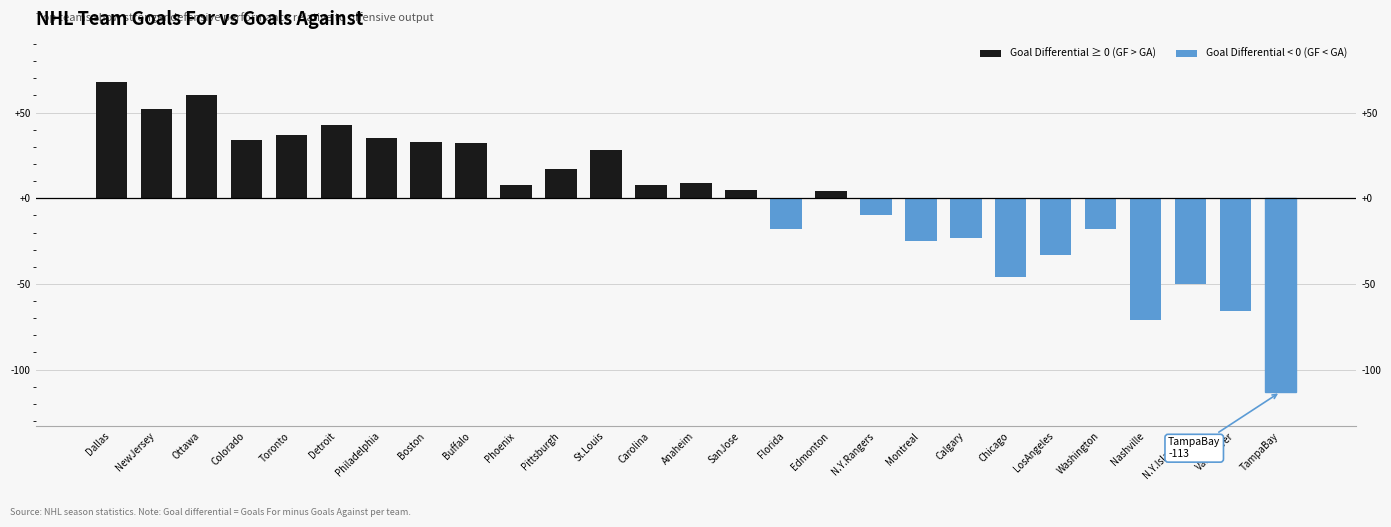

Rank the categories by value from lowest to highest.

TampaBay, Nashville, Vancouver, N.Y.Islanders, Chicago, LosAngeles, Montreal, Calgary, Florida, Washington, N.Y.Rangers, Edmonton, SanJose, Phoenix, Carolina, Anaheim, Pittsburgh, St.Louis, Buffalo, Boston, Colorado, Philadelphia, Toronto, Detroit, NewJersey, Ottawa, Dallas